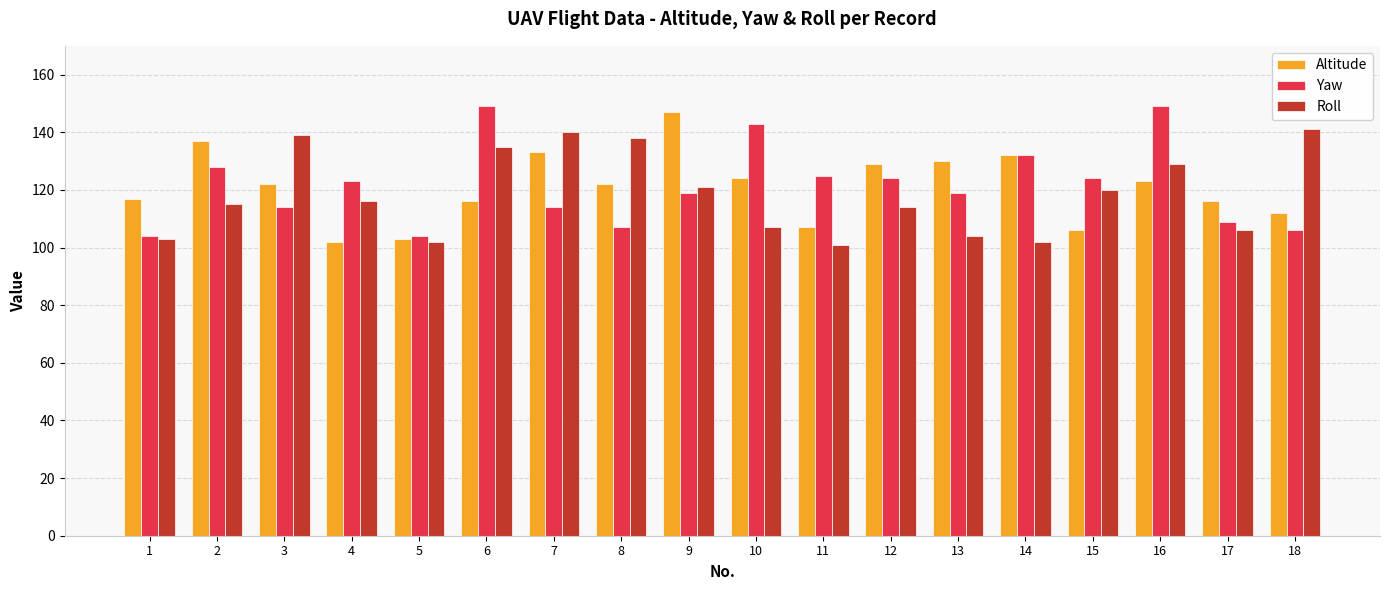

Is the value of Roll at 11 greater than the value of Altitude at 15?

No